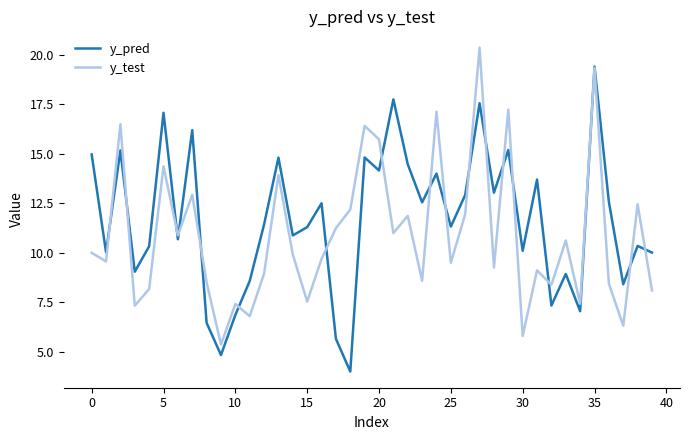

Which series ends up on top after the final intersection of y_test and y_pred?

y_pred